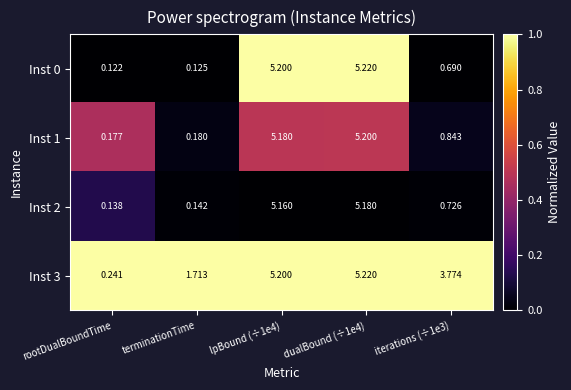

Is the value of Inst 1 at rootDualBoundTime greater than the value of Inst 3 at lpBound (÷1e4)?

No